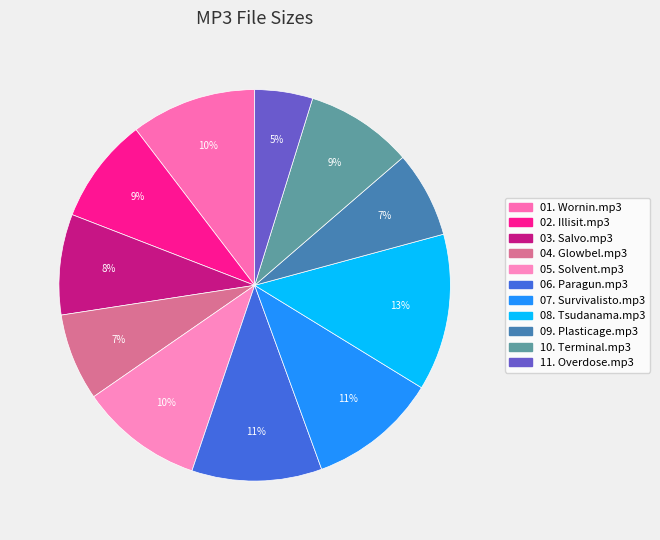

Is it true that 02. Illisit.mp3 is 4% of the pie?

False